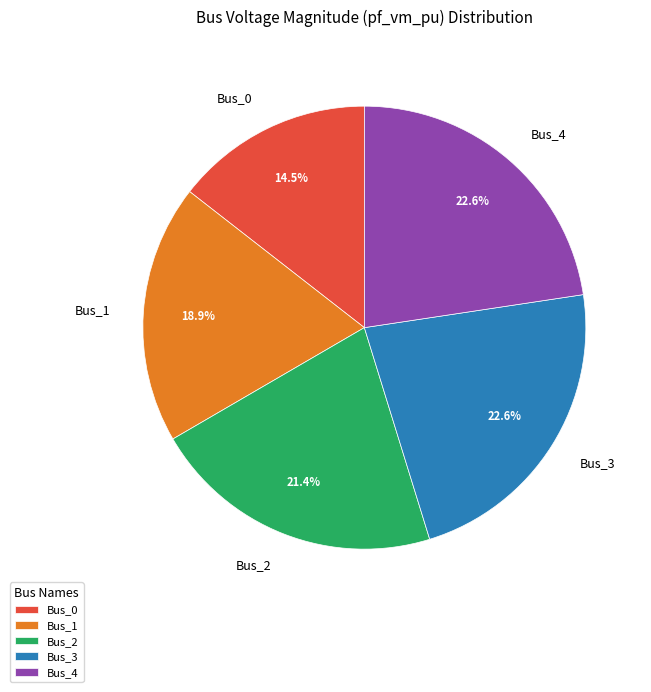

True or false: Bus_4 accounts for 16% of the total.

False